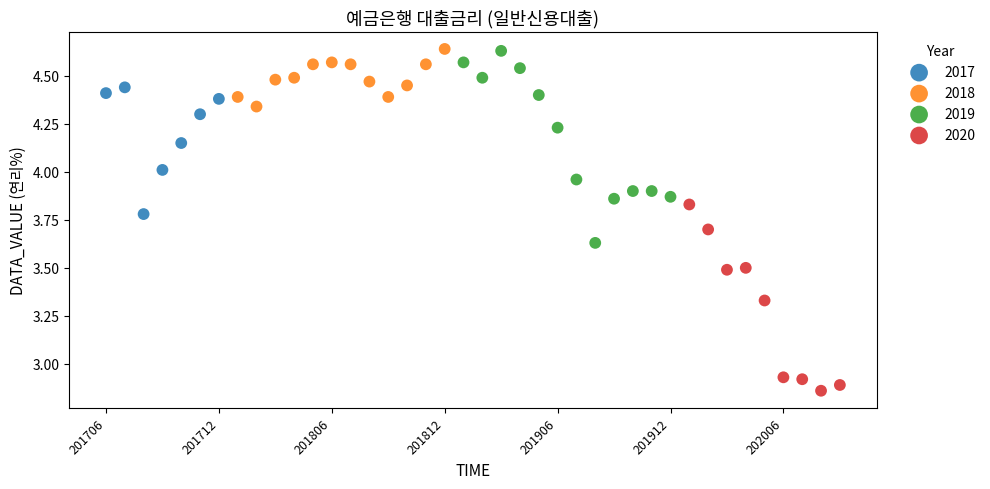

Which series reaches the minimum Y coordinate?

2020